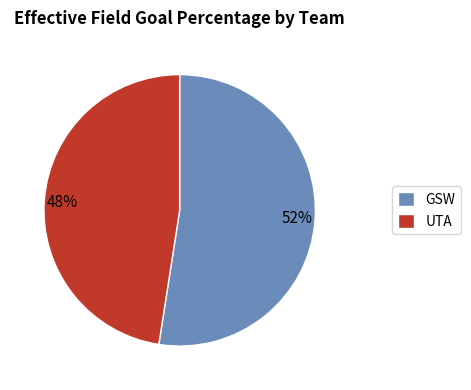

Count the number of slices in the pie.

2